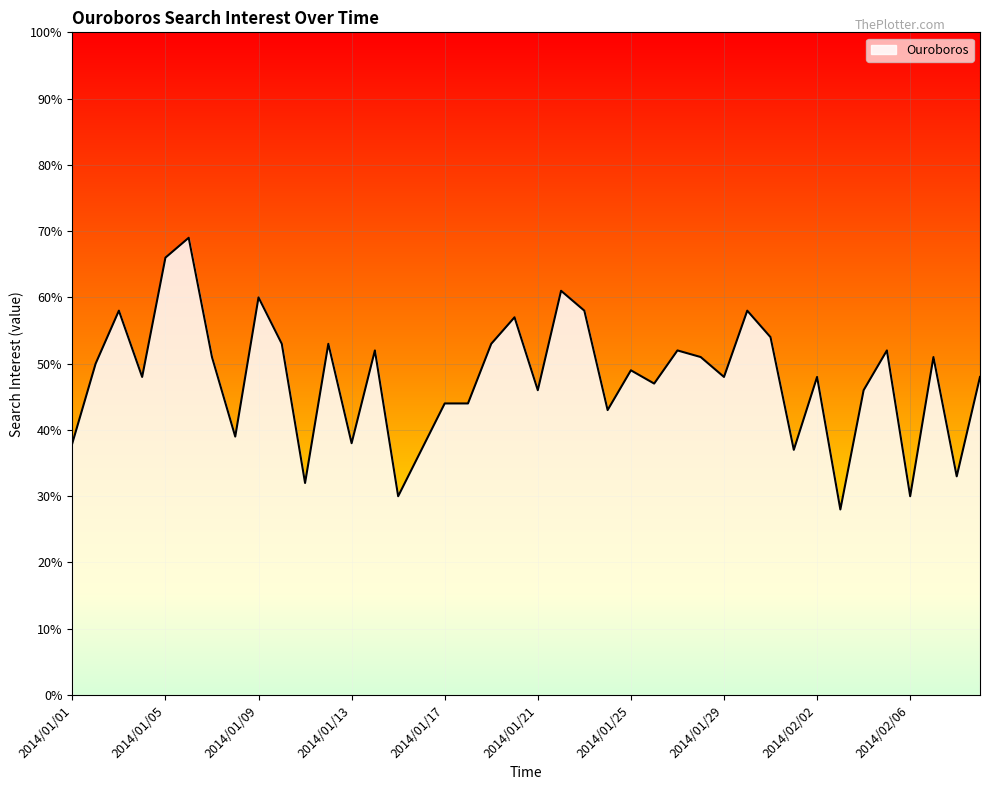

What is the difference between the maximum and minimum values?

41